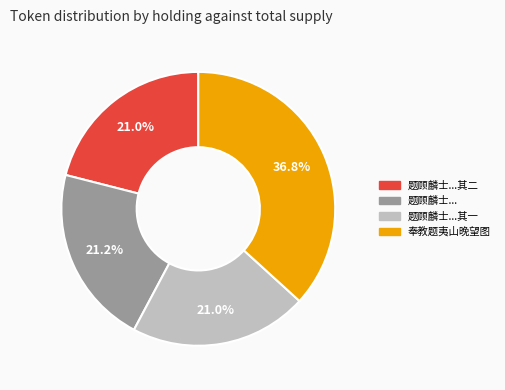

Is there any slice that represents more than half of the pie?

No